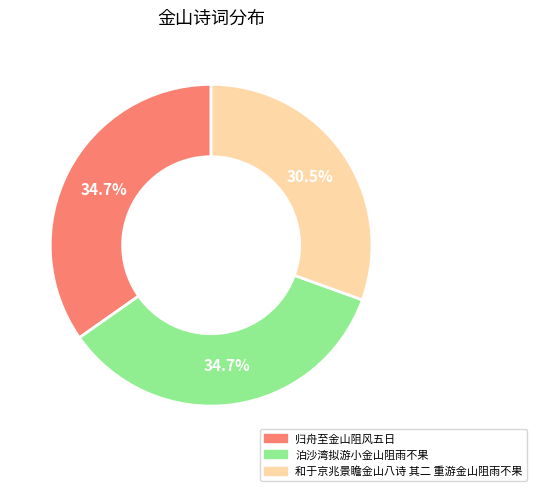

Does 泊沙湾拟游小金山阻雨不果 account for over 50% of the chart?

No